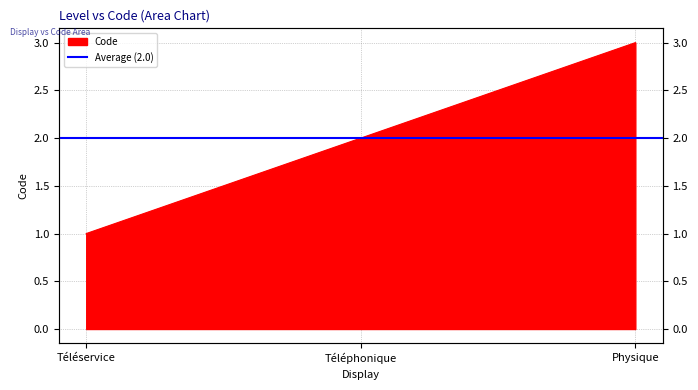

True or false: the data shows 1 at Téléservice.

True